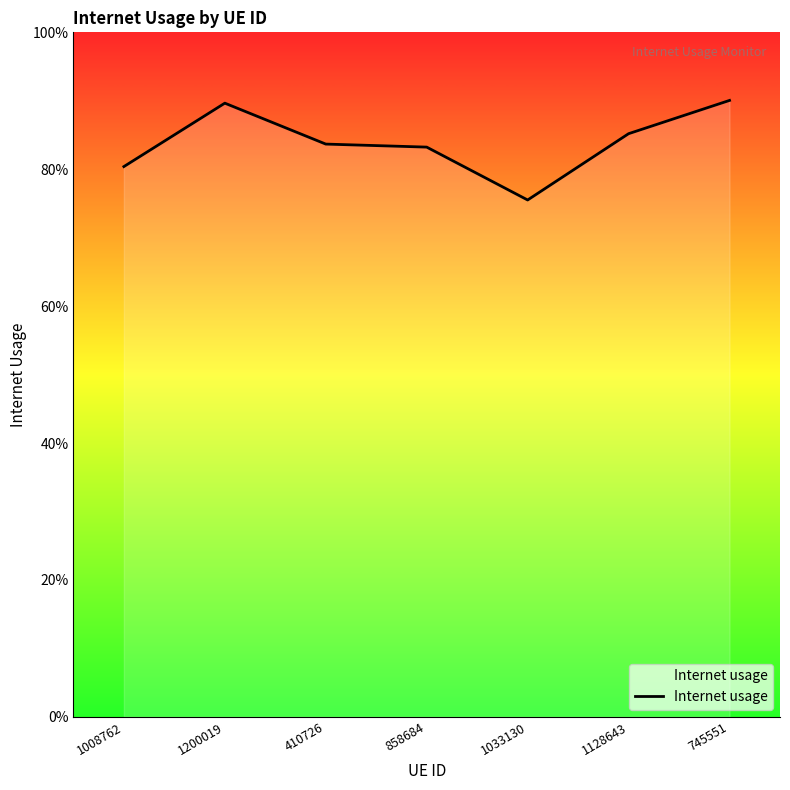

Does the chart display data point markers on the line(s)?

No